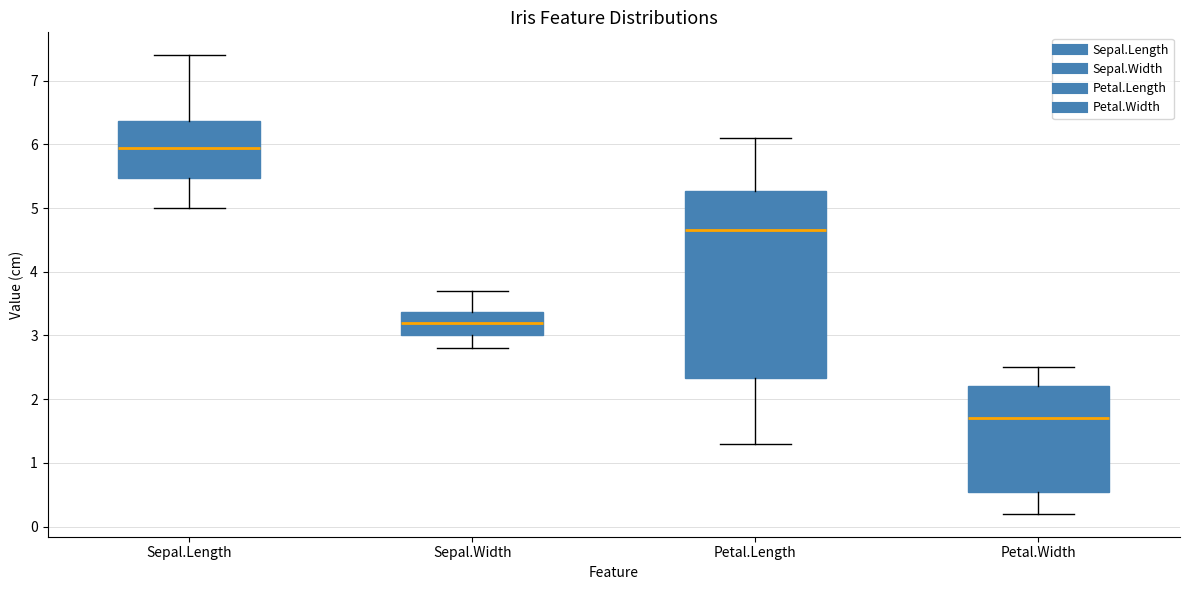

Reading left to right, read every box against the y-axis: the position of its median line, the range the box covers, and the ends of its whiskers. The values are not printed on the chart, so give them approximately, as read against the axis.

Sepal.Length: median 6.0, box 5.5 to 6.4, whiskers 5.0 to 7.4
Sepal.Width: median 3.2, box 3.0 to 3.4, whiskers 2.8 to 3.7
Petal.Length: median 4.7, box 2.3 to 5.3, whiskers 1.3 to 6.1
Petal.Width: median 1.7, box 0.6 to 2.2, whiskers 0.2 to 2.5